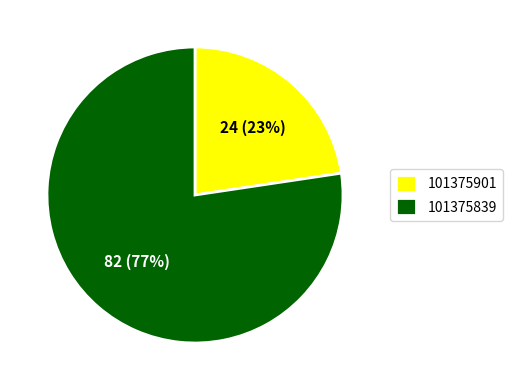

What is the largest slice in the pie chart?

101375839